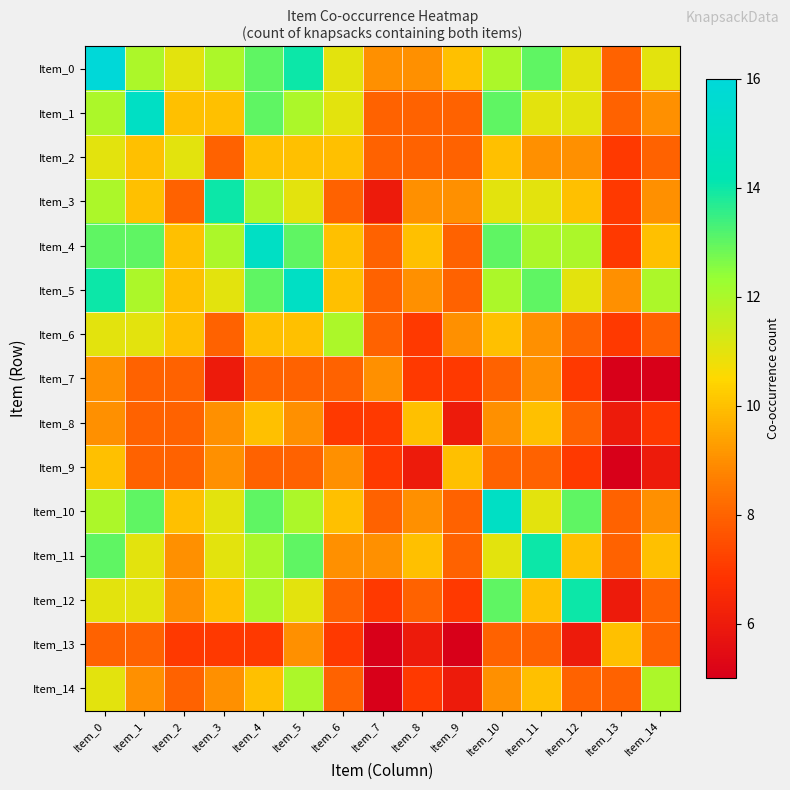

How many distinct data groups are displayed?

15